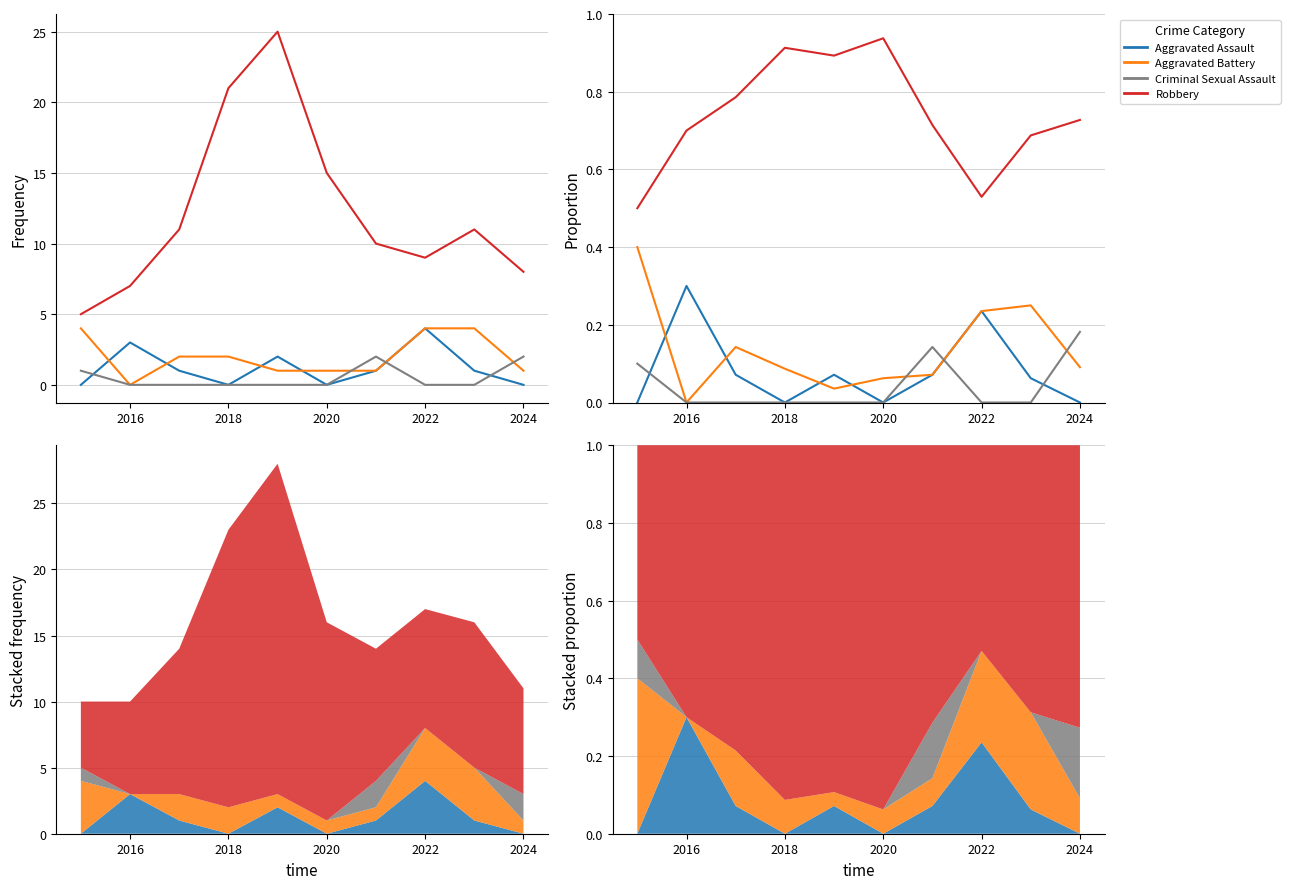

Reading left to right, extract all data points from this chart.

Aggravated Assault: 0.0	0.3	0.1	0.0	0.1	0.0	0.1	0.2	0.1	0.0
Aggravated Battery: 0.4	0.0	0.1	0.1	0.0	0.1	0.1	0.2	0.2	0.1
Criminal Sexual Assault: 0.1	0.0	0.0	0.0	0.0	0.0	0.1	0.0	0.0	0.2
Robbery: 0.5	0.7	0.8	0.9	0.9	0.9	0.7	0.5	0.7	0.7